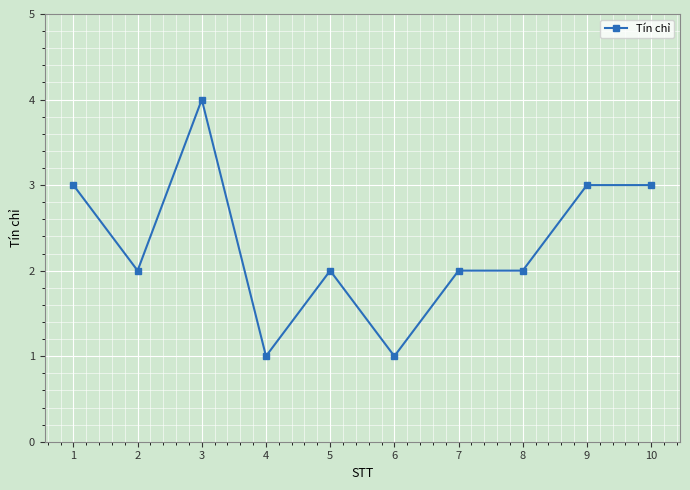

True or false: the data has more than 0 interior local peaks.

True